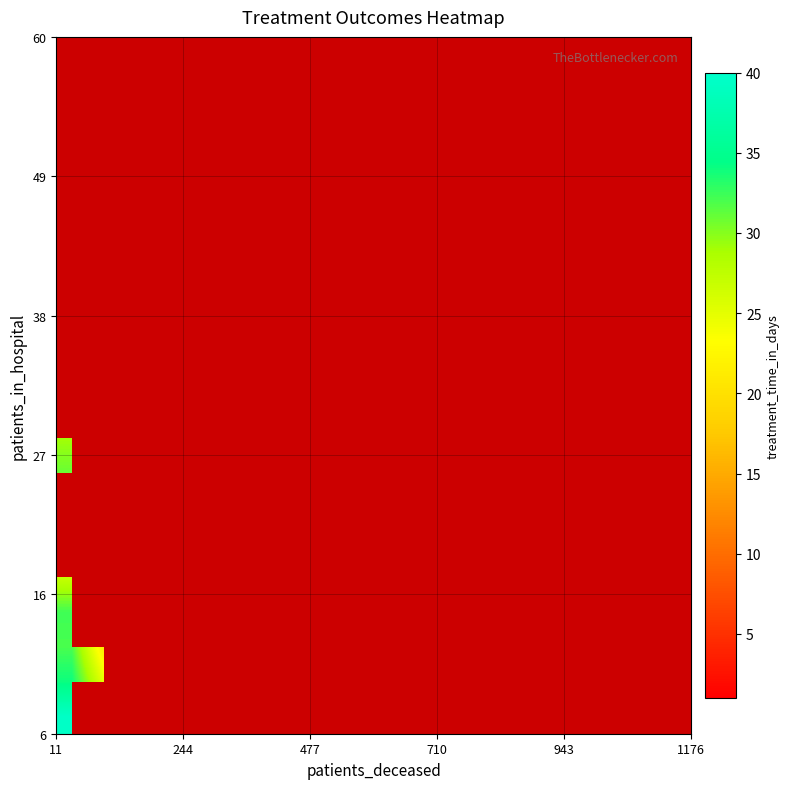

At how many categories does at least one series exceed 20?

2